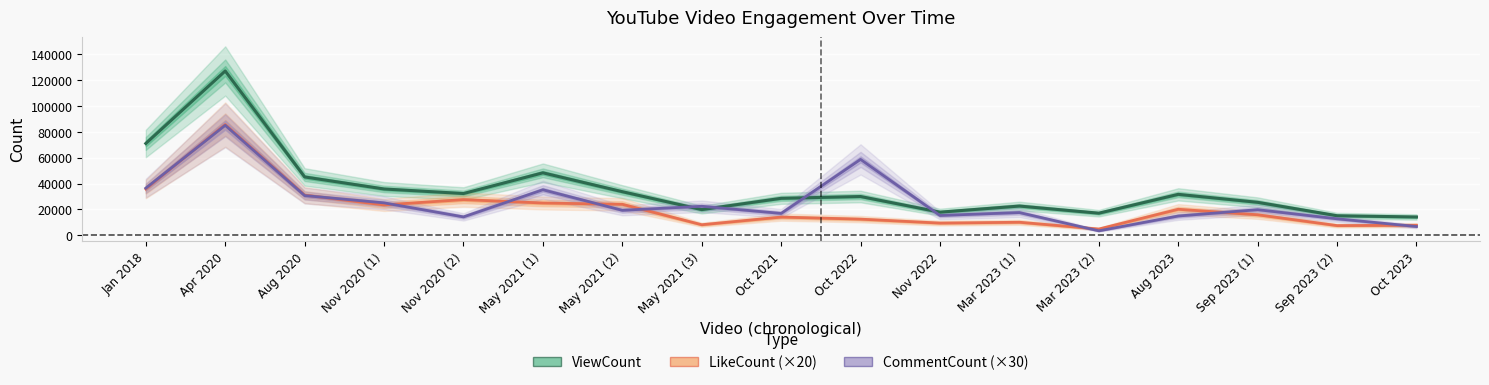

At which category is the sum across all series the highest?

Apr 2020